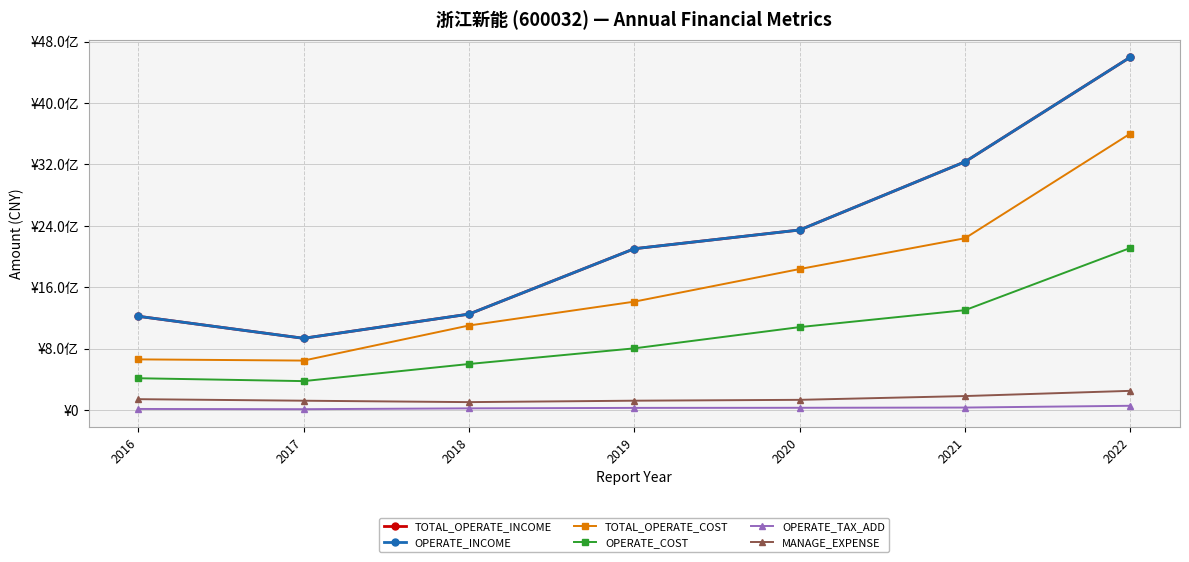

Does the chart display data point markers on the line(s)?

Yes